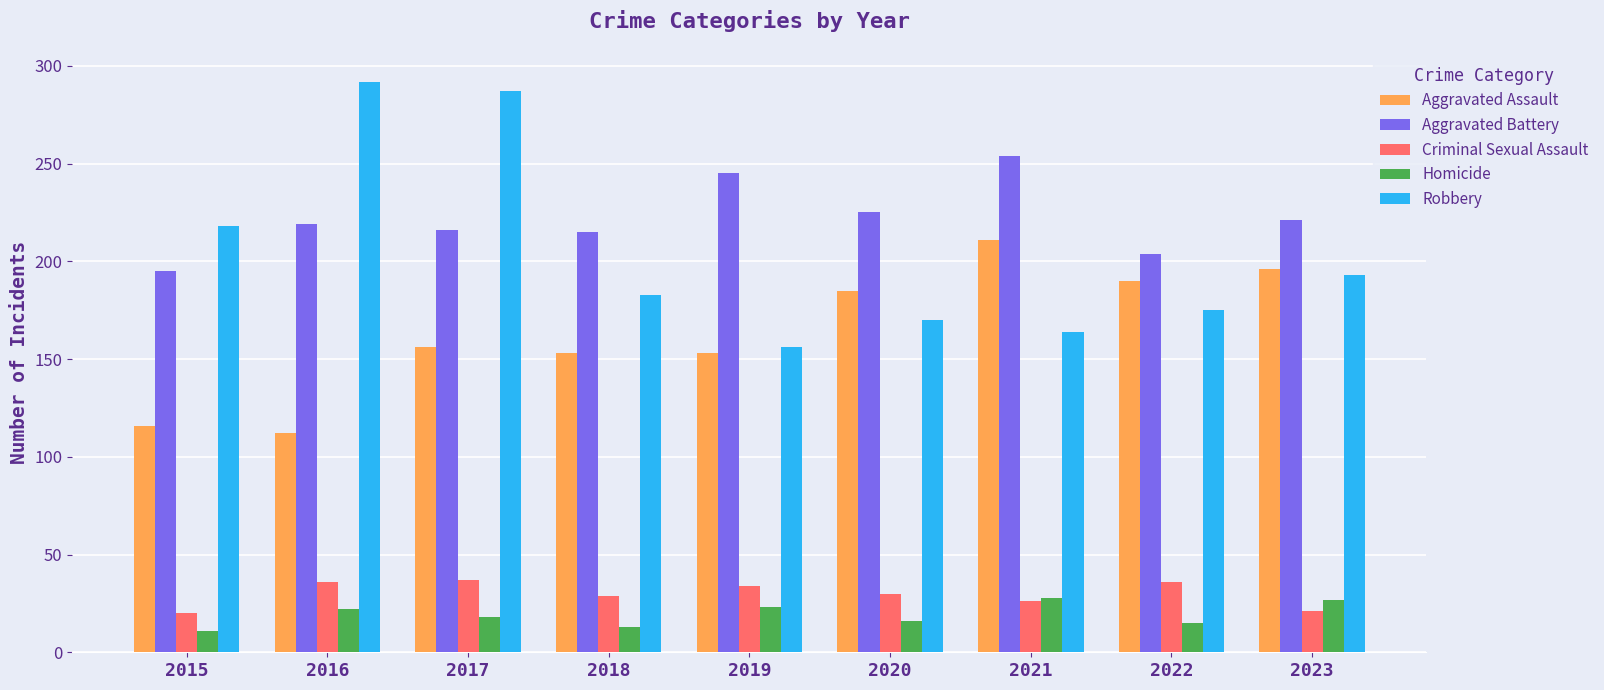

What is the minimum value for Criminal Sexual Assault?

20